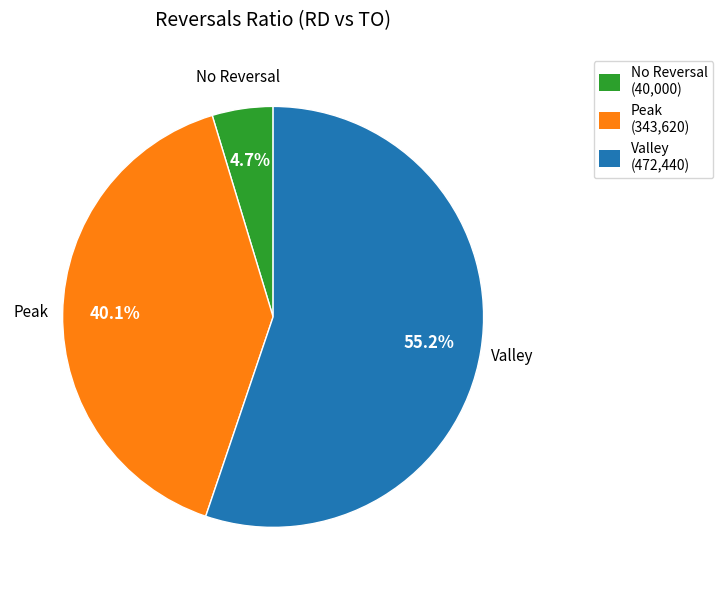

Which category has the smallest portion of the pie?

No Reversal (40,000)